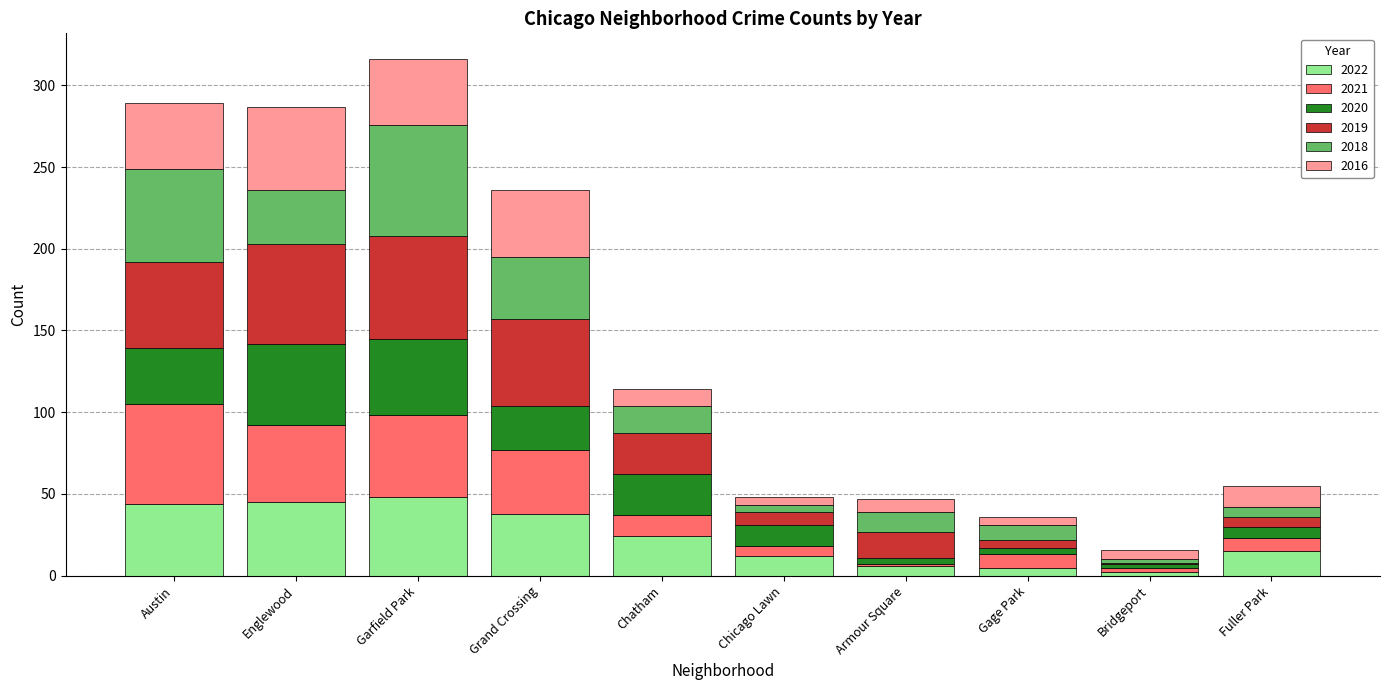

Is it true that 2022 equals 39 at Chatham?

False